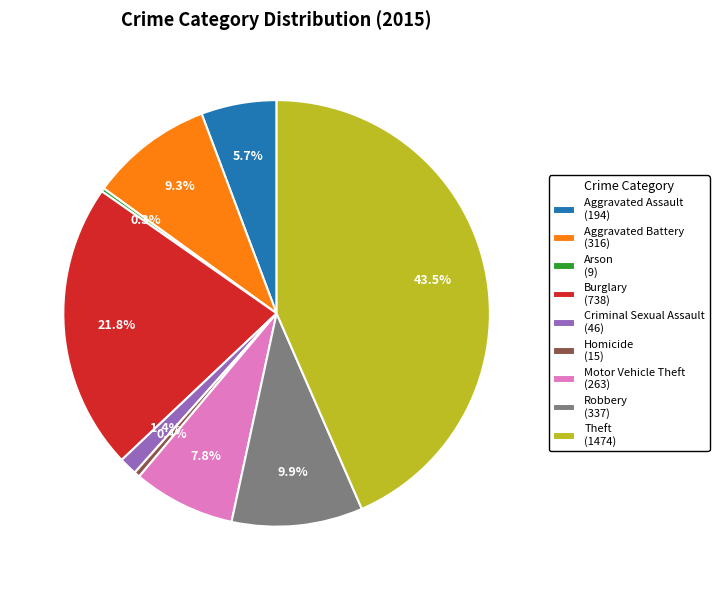

What percentage do Aggravated Assault (194) and Theft (1474) together represent?

49.2%